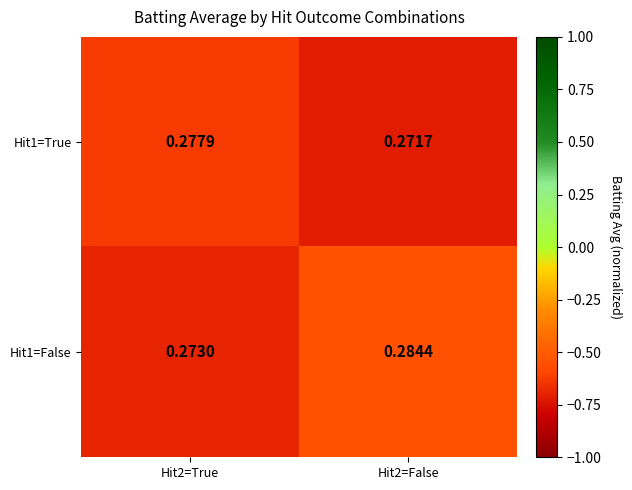

Rank the series by their average value, from highest to lowest.

Hit1=False, Hit1=True